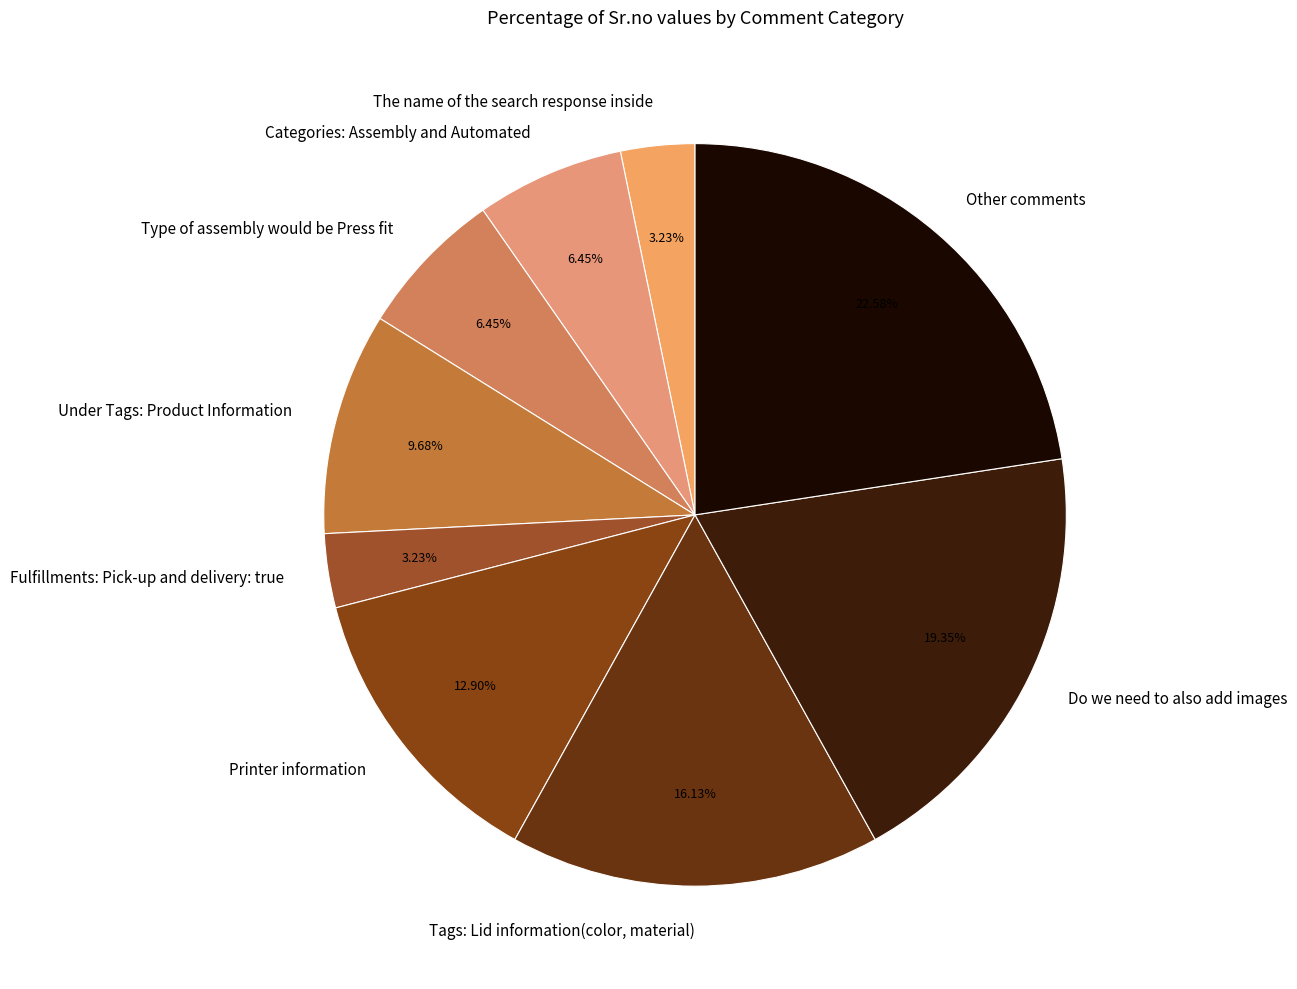

How much of the chart is everything except Fulfillments: Pick-up and delivery: true?

96.8%